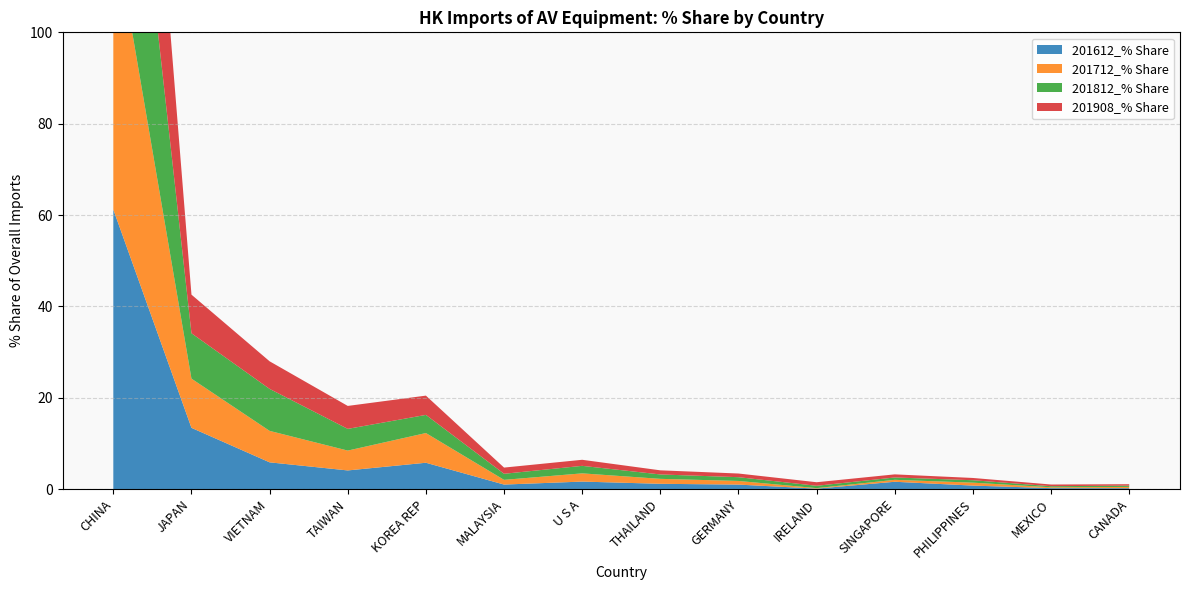

Reading left to right, what are all the values shown in this chart?

201612_% Share: CHINA=61.2	JAPAN=13.4	VIETNAM=5.9	TAIWAN=4.1	KOREA REP=5.8	MALAYSIA=1.0	U S A=1.6	THAILAND=1.2	GERMANY=1.0	IRELAND=0.1	SINGAPORE=1.6	PHILIPPINES=0.8	MEXICO=0.2	CANADA=0.2
201712_% Share: CHINA=63.0	JAPAN=10.8	VIETNAM=6.9	TAIWAN=4.3	KOREA REP=6.5	MALAYSIA=1.0	U S A=1.8	THAILAND=1.1	GERMANY=0.8	IRELAND=0.1	SINGAPORE=0.4	PHILIPPINES=0.6	MEXICO=0.2	CANADA=0.3
201812_% Share: CHINA=63.5	JAPAN=9.9	VIETNAM=9.2	TAIWAN=4.8	KOREA REP=4.0	MALAYSIA=1.3	U S A=1.6	THAILAND=1.0	GERMANY=0.8	IRELAND=0.5	SINGAPORE=0.5	PHILIPPINES=0.5	MEXICO=0.2	CANADA=0.3
201908_% Share: CHINA=67.6	JAPAN=8.5	VIETNAM=6.0	TAIWAN=5.0	KOREA REP=4.2	MALAYSIA=1.4	U S A=1.3	THAILAND=0.9	GERMANY=0.8	IRELAND=0.8	SINGAPORE=0.7	PHILIPPINES=0.5	MEXICO=0.4	CANADA=0.3